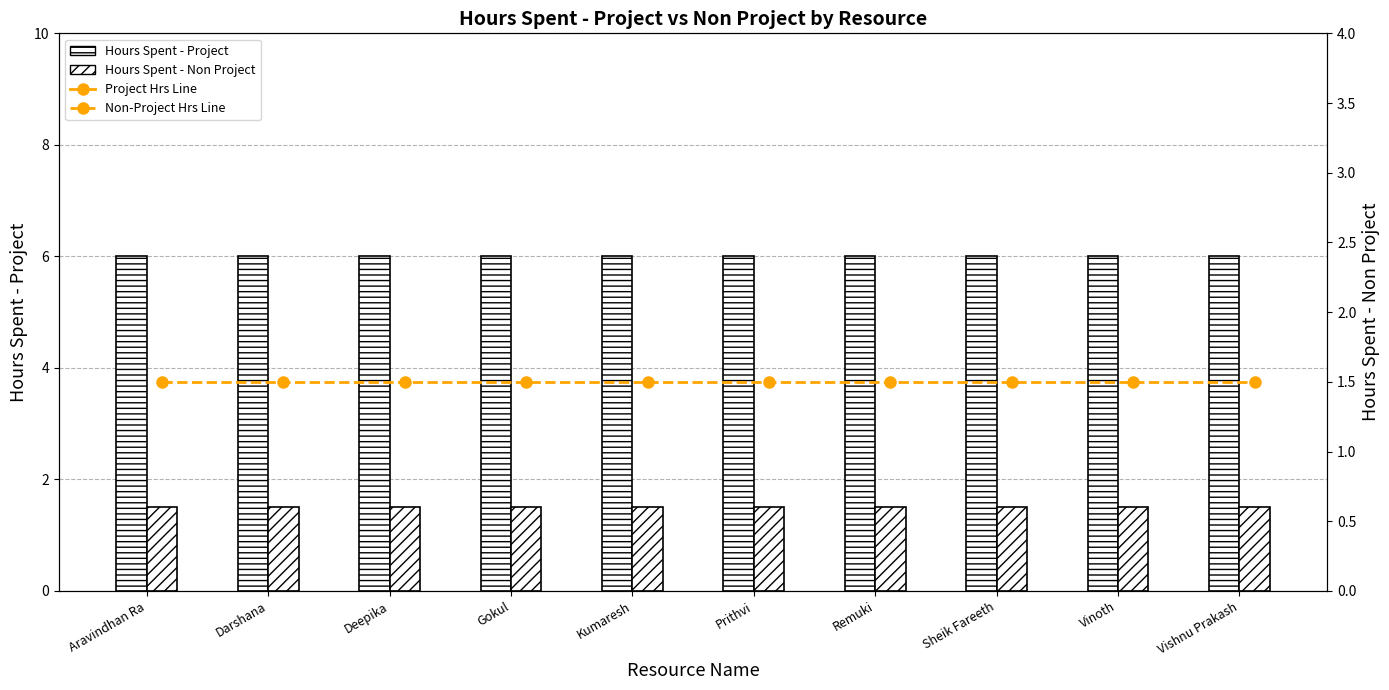

Which series has the widest spread of values?

Hours Spent - Project